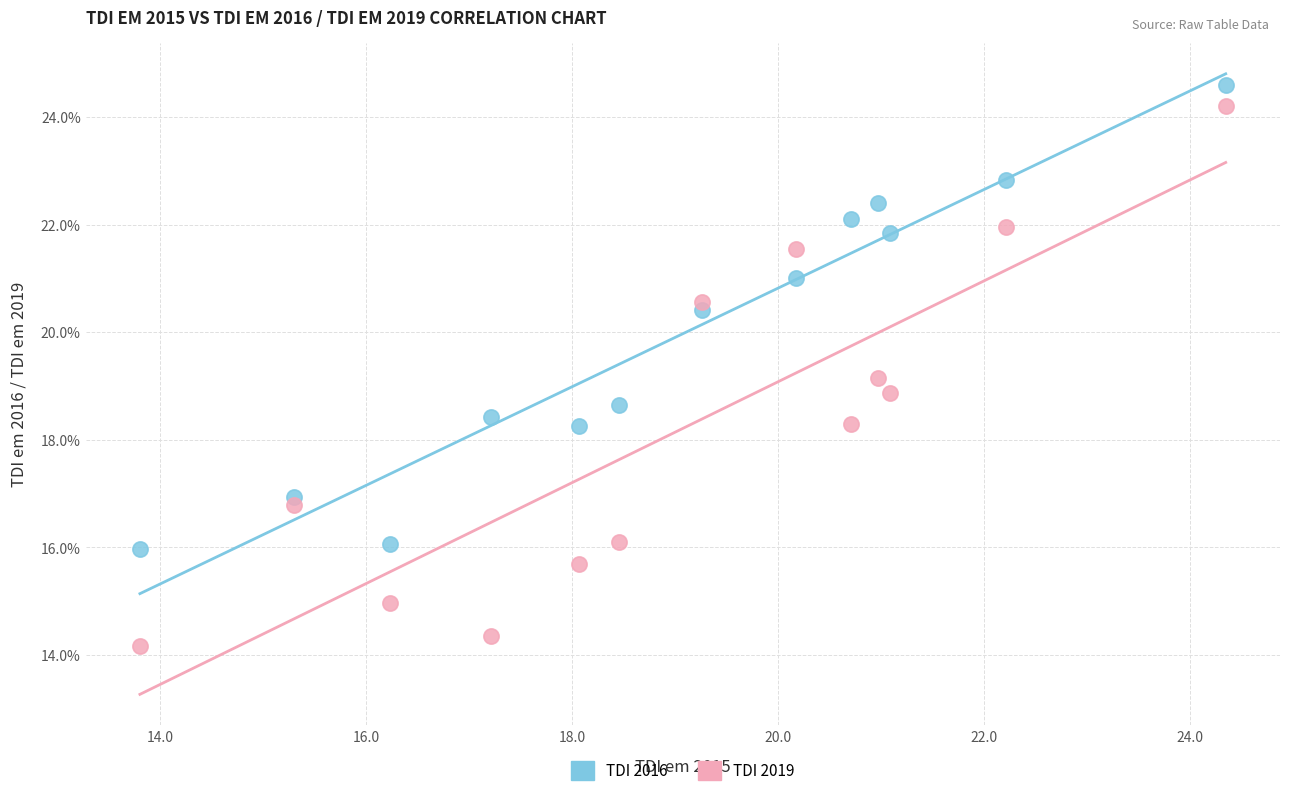

What are all the series names shown in the legend?

TDI 2016, TDI 2019